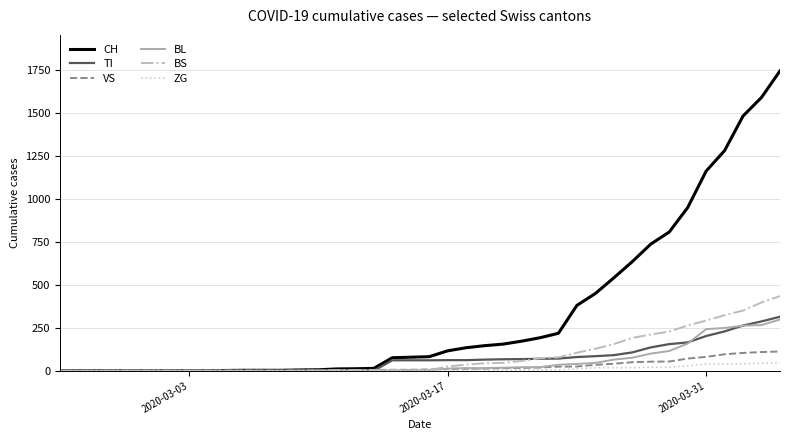

What is the highest value of the VS series?

112